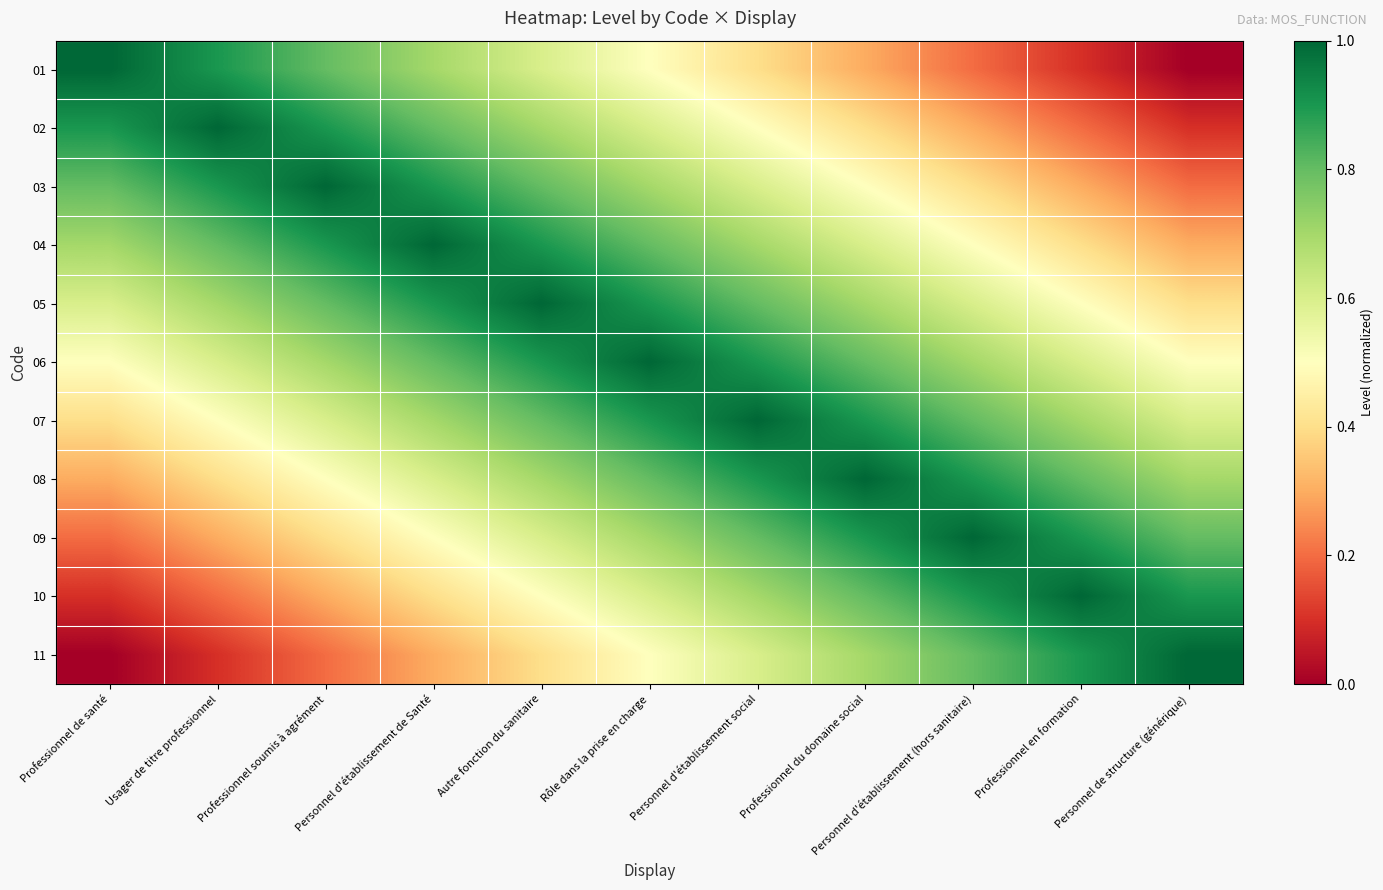

At which category is the sum across all series the highest?

Rôle dans la prise en charge